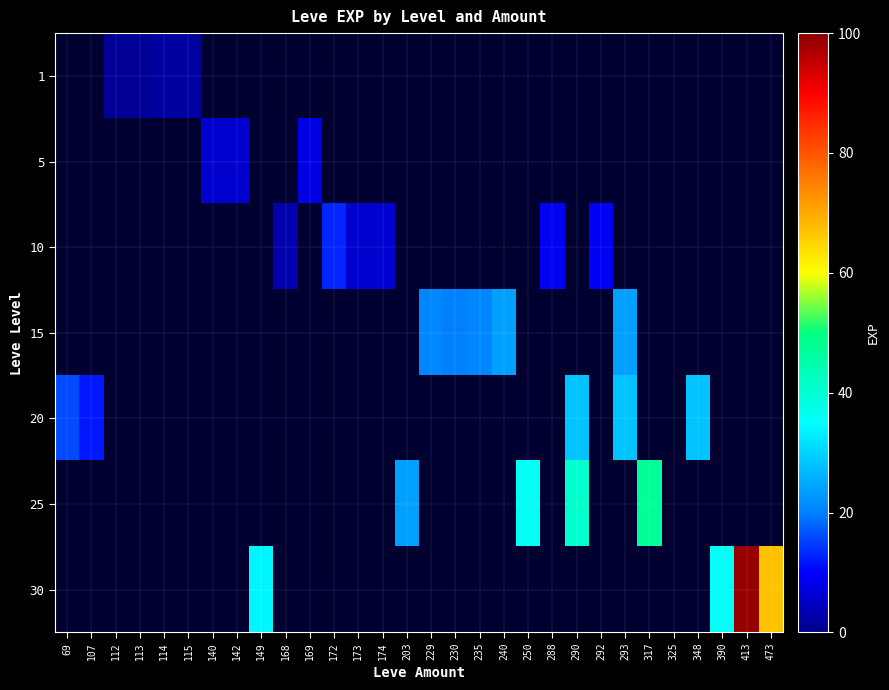

Rank the series by their average value, from lowest to highest.

1, 5, 10, 15, 20, 25, 30